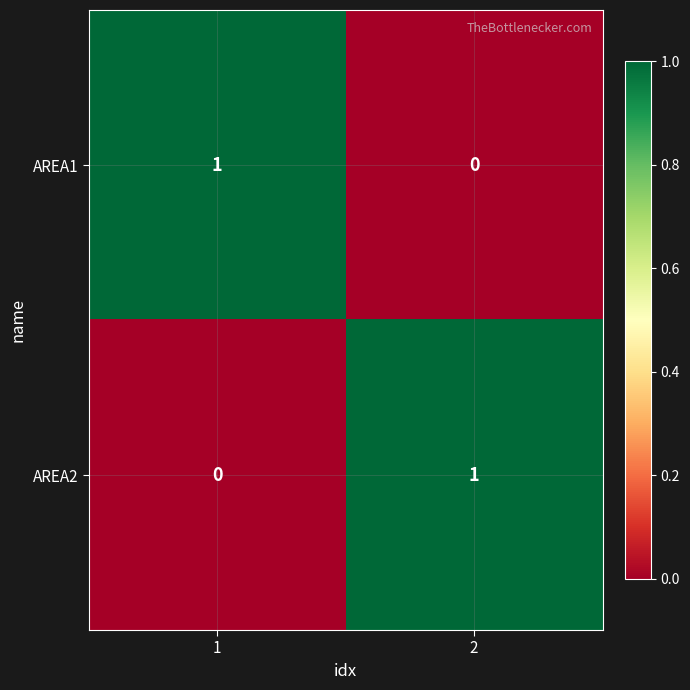

What is the greatest value displayed?

1